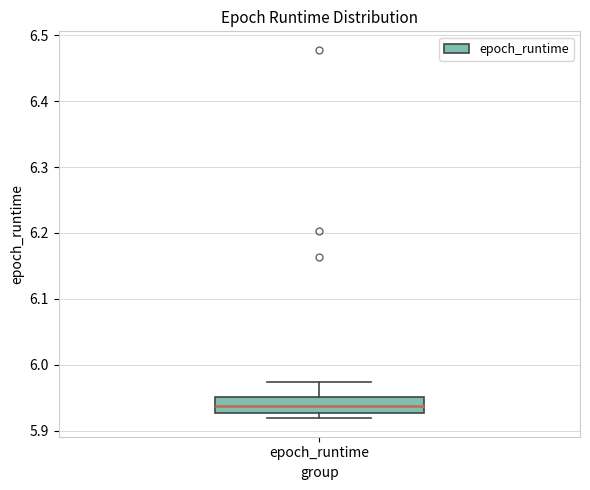

Transcribe this box plot: give where the median line is, the range the box spans, and where the two whiskers end, as read against the y-axis. The values are not printed on the chart, so give them approximately, as read against the axis.

median 5.94, box 5.93 to 5.95, whiskers 5.92 to 5.97